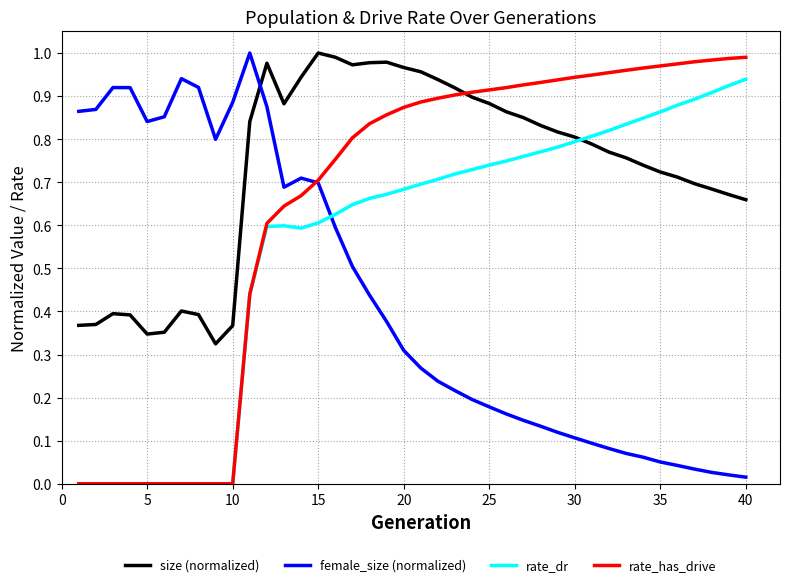

Rank the series by their average value, from highest to lowest.

size (normalized), rate_has_drive, rate_dr, female_size (normalized)